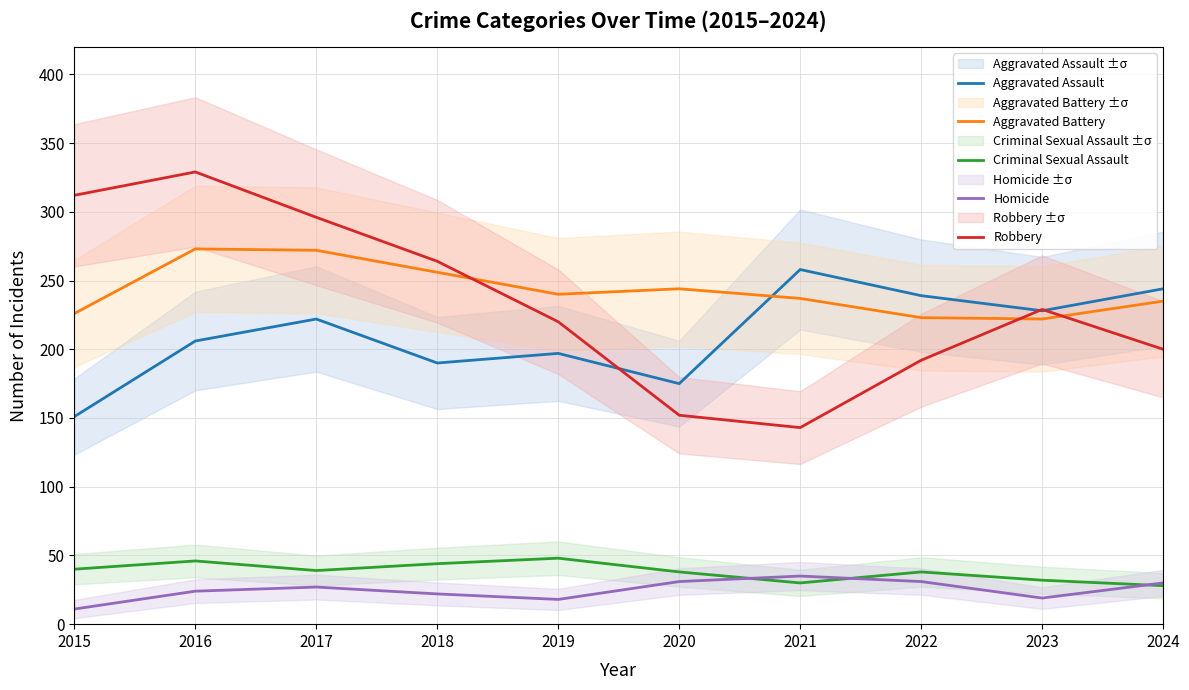

True or false: Homicide and Aggravated Battery intersect in this chart.

False